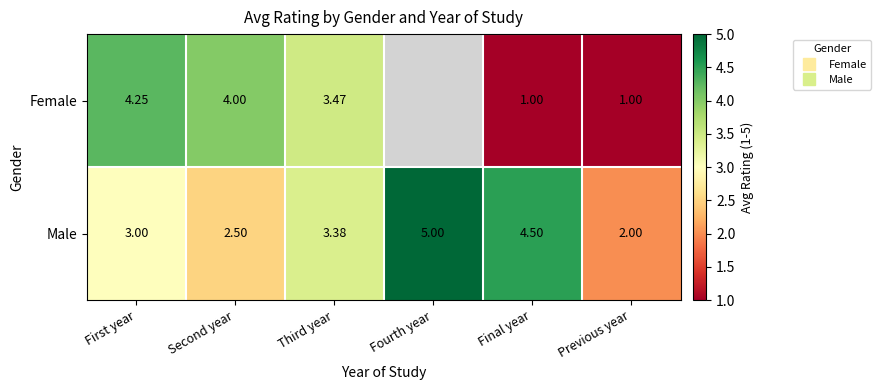

At Previous year, list the series in order from largest to smallest.

Male, Female